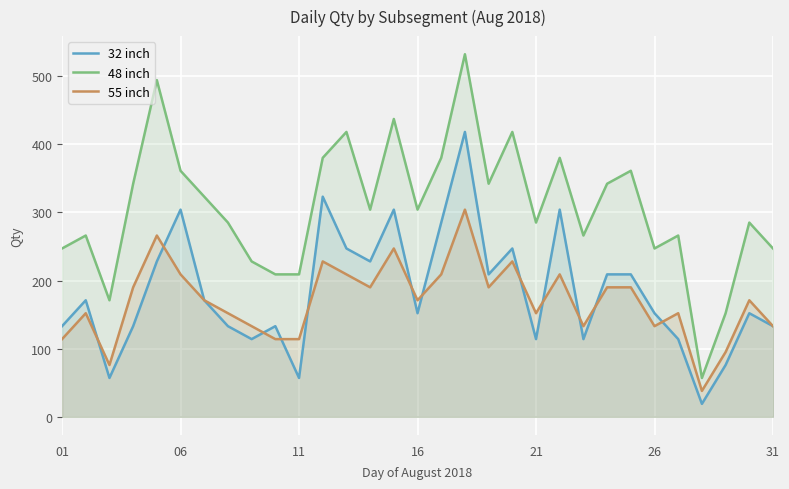

What is the spread (max minus min) of values at 26?

114